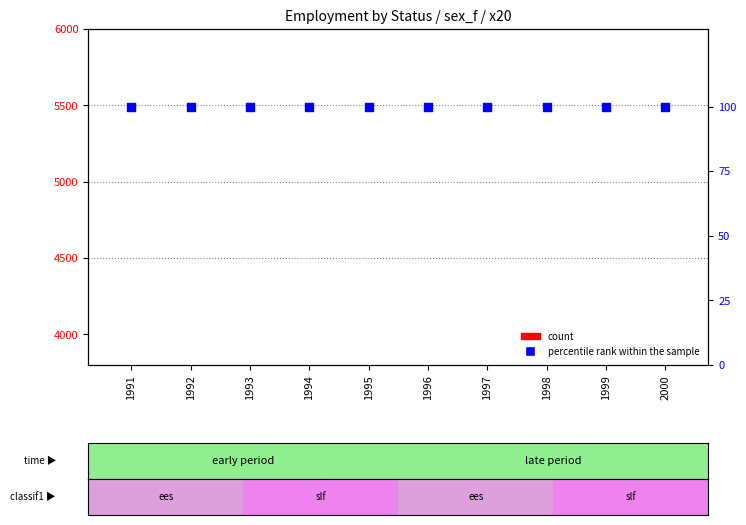

At how many categories does at least one series exceed -249?

10